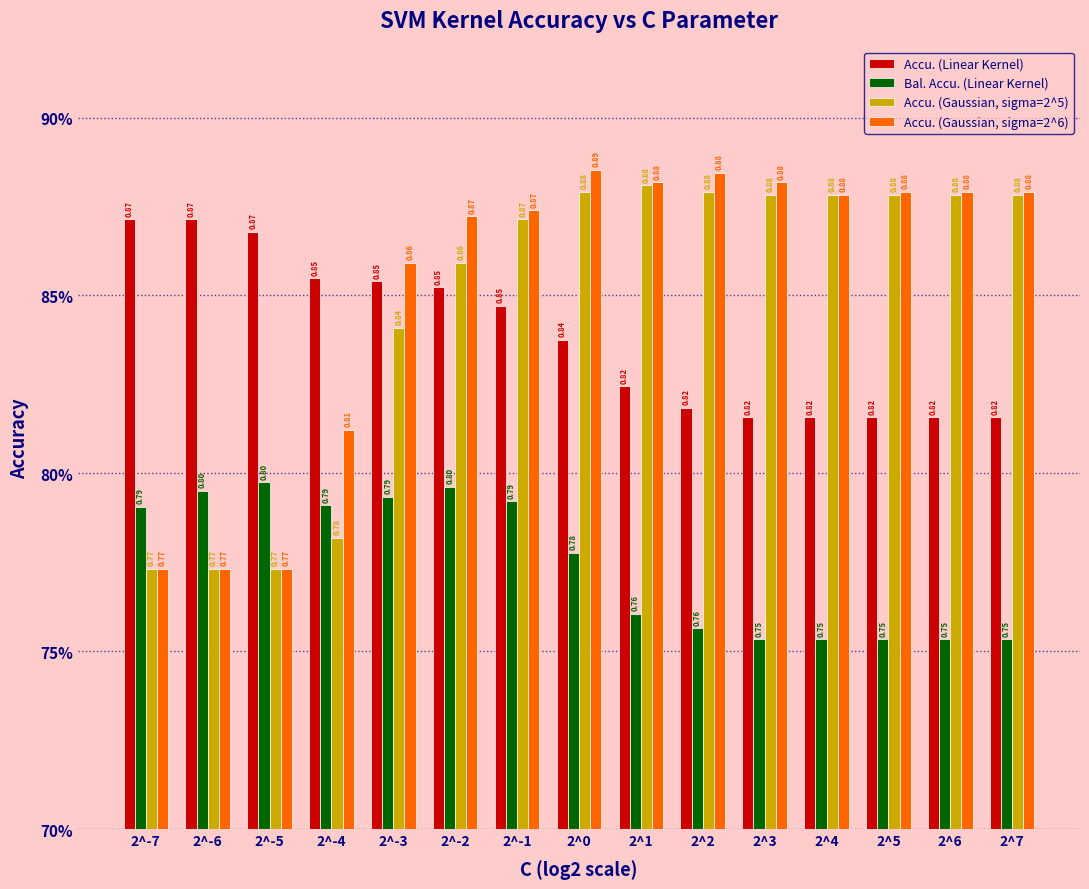

What are all the series names shown in the legend?

Accu. (Linear Kernel), Bal. Accu. (Linear Kernel), Accu. (Gaussian, sigma=2^5), Accu. (Gaussian, sigma=2^6)